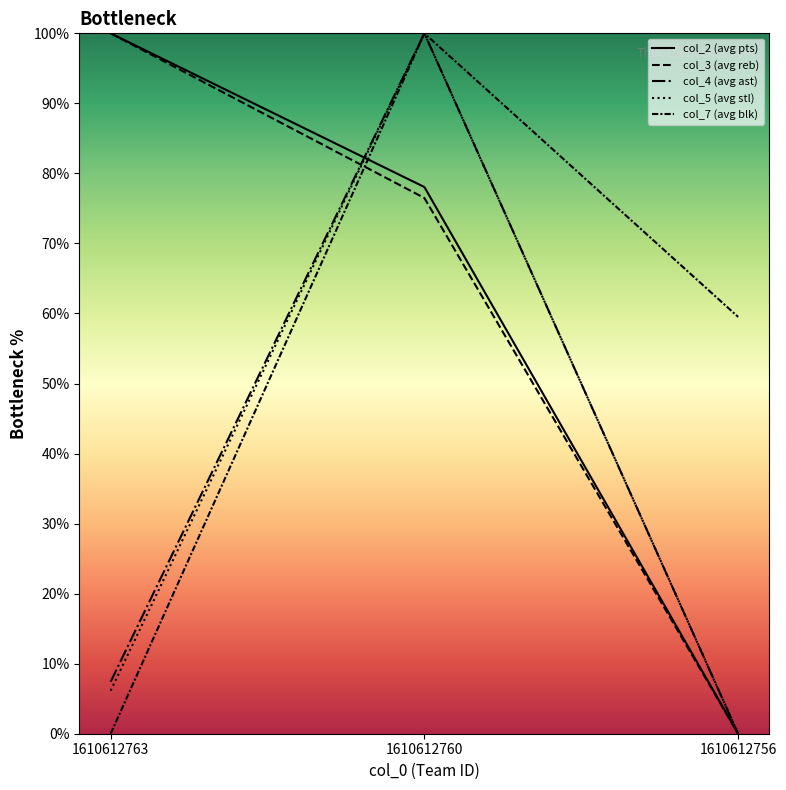

Does the chart have visible grid lines?

No